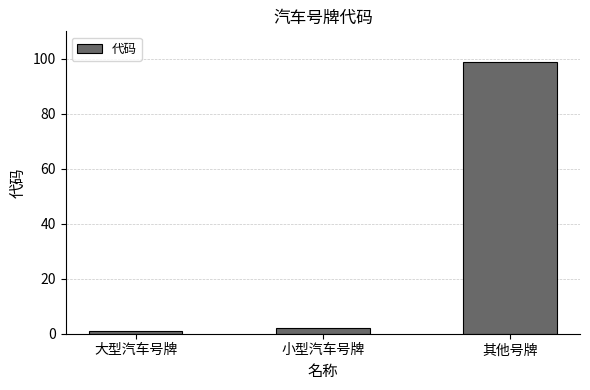

Rank the categories by value from lowest to highest.

大型汽车号牌, 小型汽车号牌, 其他号牌